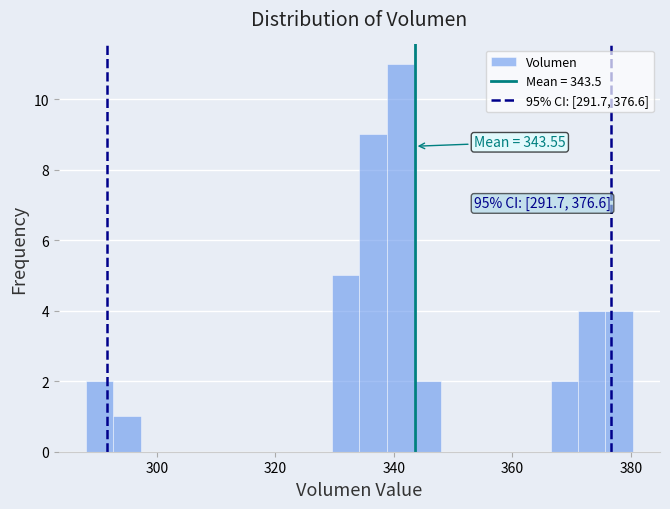

Around what value on the x-axis is the tallest bar? Give the approximate position of its centre, as read against the axis.

342